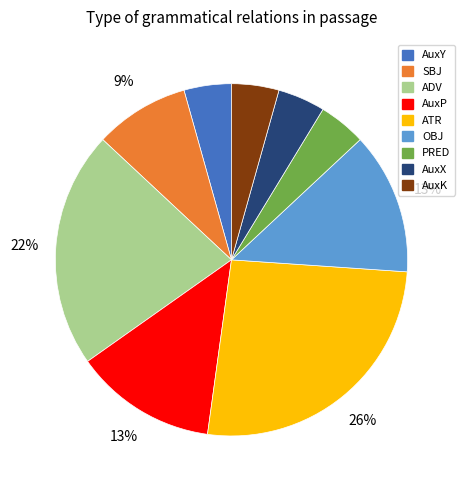

What is the largest slice in the pie chart?

ATR